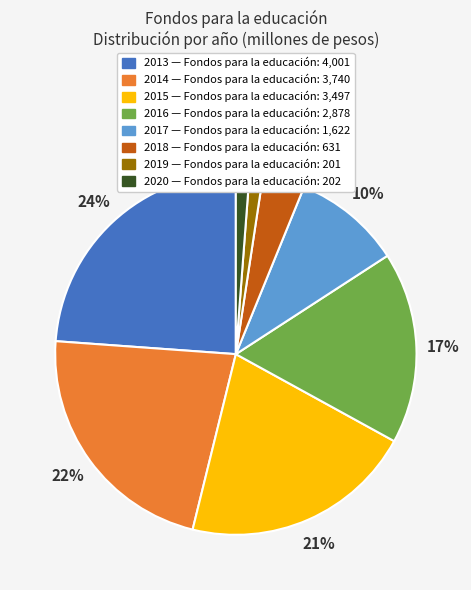

To the nearest percent, what is the average slice percentage?

12%